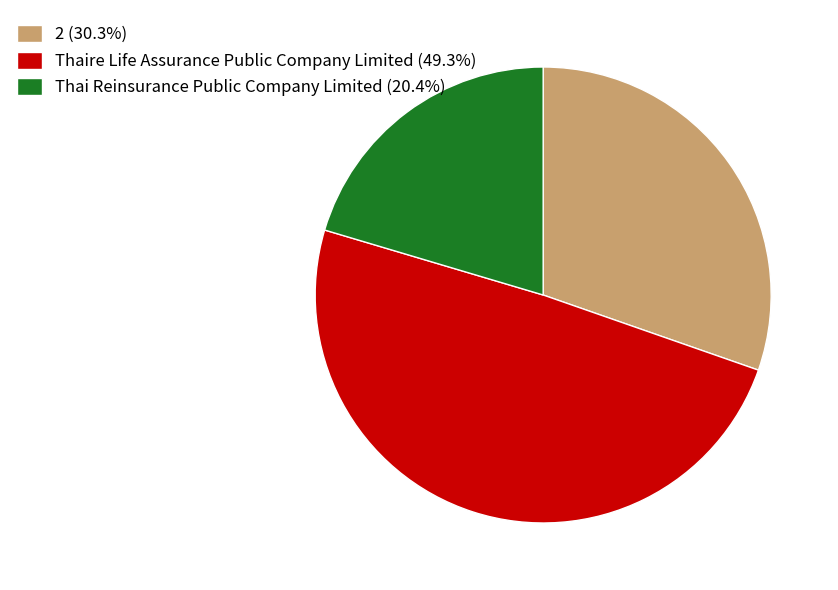

Does Thai Reinsurance Public Company Limited (20.4%) account for over 50% of the chart?

No